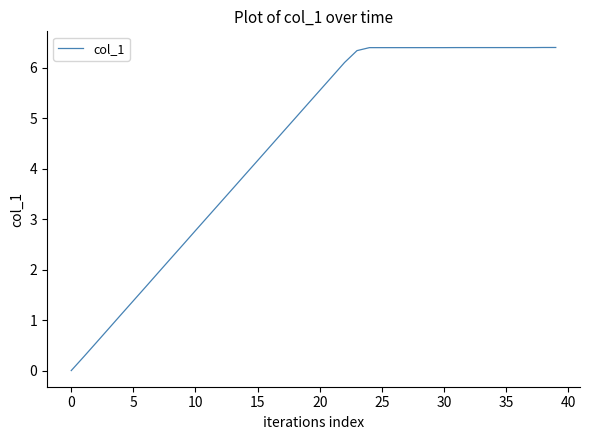

What is the maximum value shown in the chart?

6.4